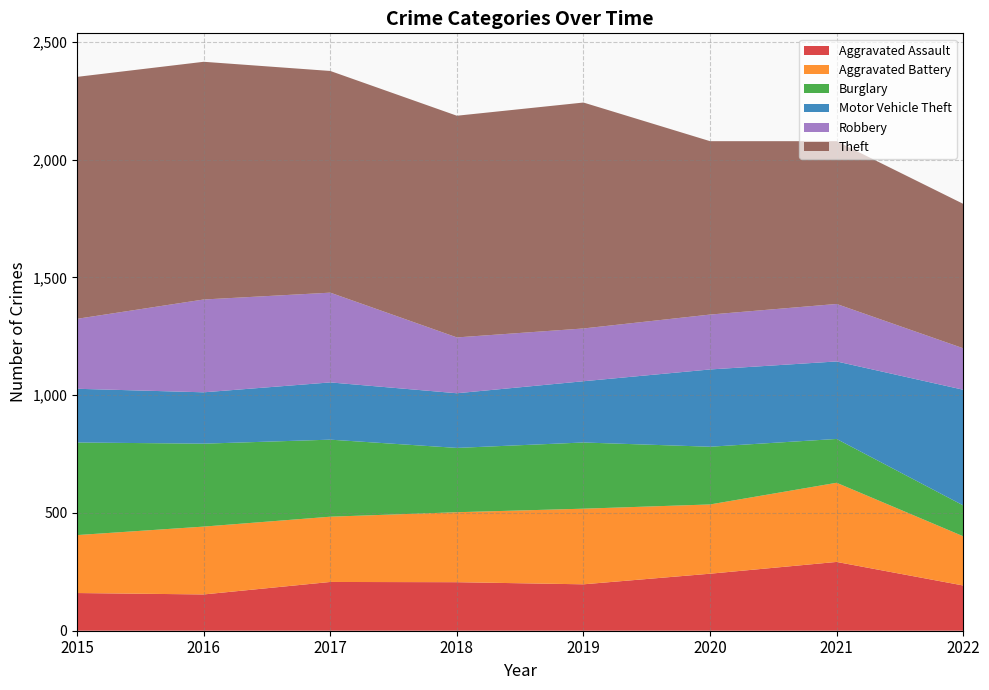

Reading left to right, list all the values displayed in this chart.

Aggravated Assault: 2015=160	2016=154	2017=207	2018=206	2019=197	2020=242	2021=292	2022=192
Aggravated Battery: 2015=246	2016=288	2017=277	2018=297	2019=321	2020=294	2021=336	2022=209
Burglary: 2015=393	2016=352	2017=327	2018=273	2019=281	2020=245	2021=186	2022=131
Motor Vehicle Theft: 2015=228	2016=218	2017=243	2018=232	2019=260	2020=328	2021=329	2022=491
Robbery: 2015=297	2016=394	2017=381	2018=237	2019=224	2020=233	2021=244	2022=176
Theft: 2015=1027	2016=1009	2017=941	2018=941	2019=959	2020=736	2021=691	2022=613